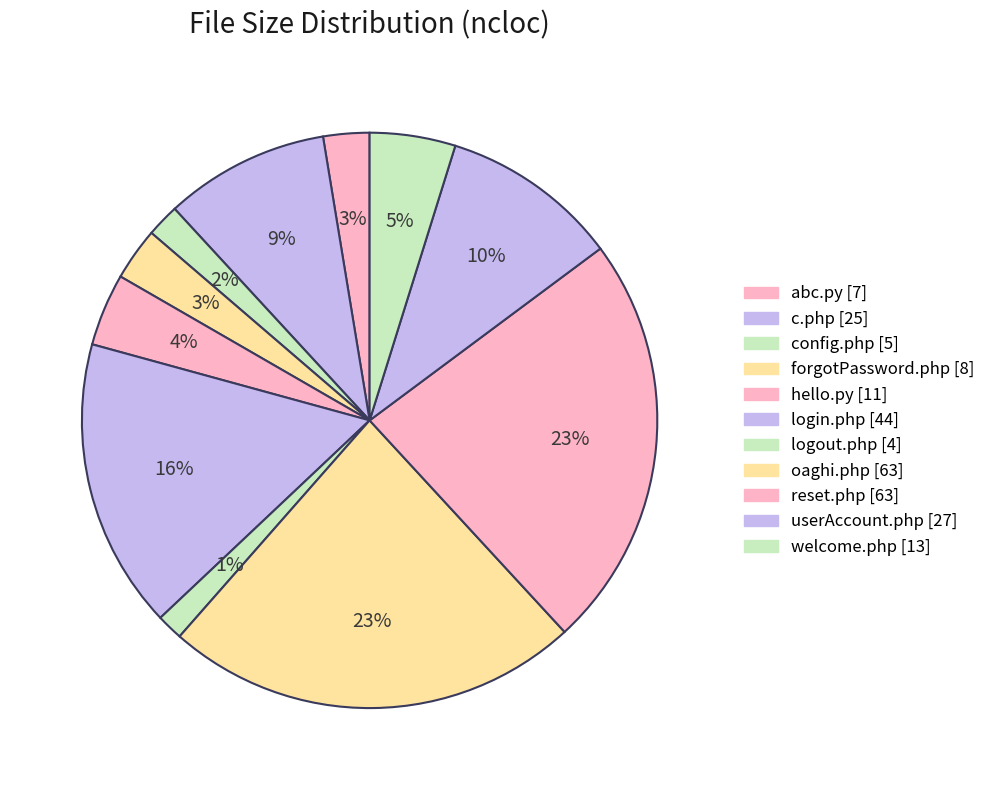

What percentage is the c.php slice, to the nearest percent?

9%